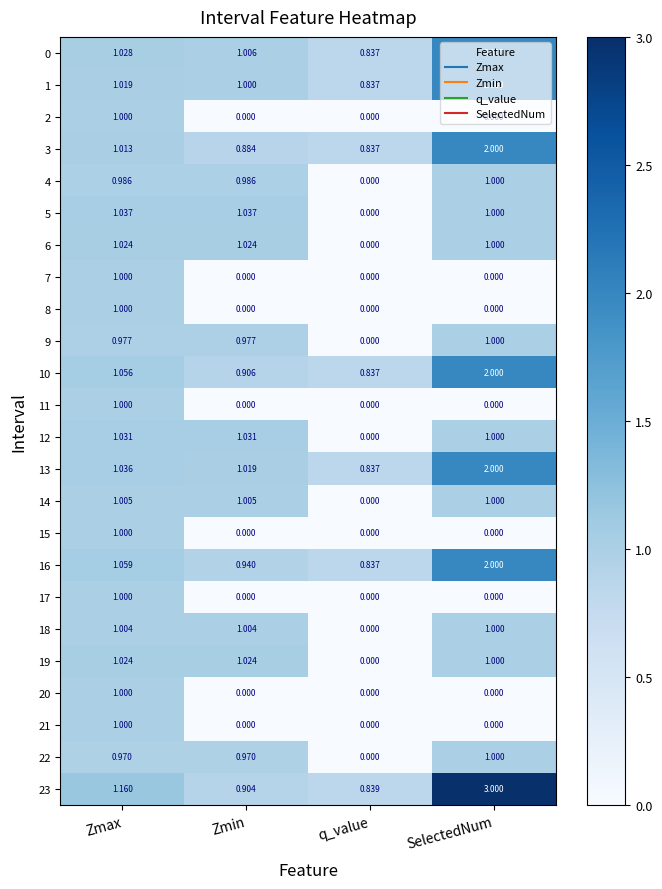

What is the spread (max minus min) of values at Zmax?

0.2